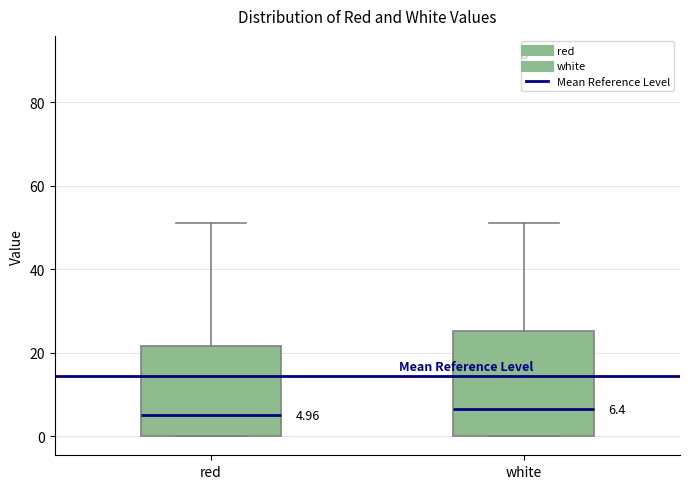

Comparing the boxes themselves (not the whiskers), which one is the tallest?

white